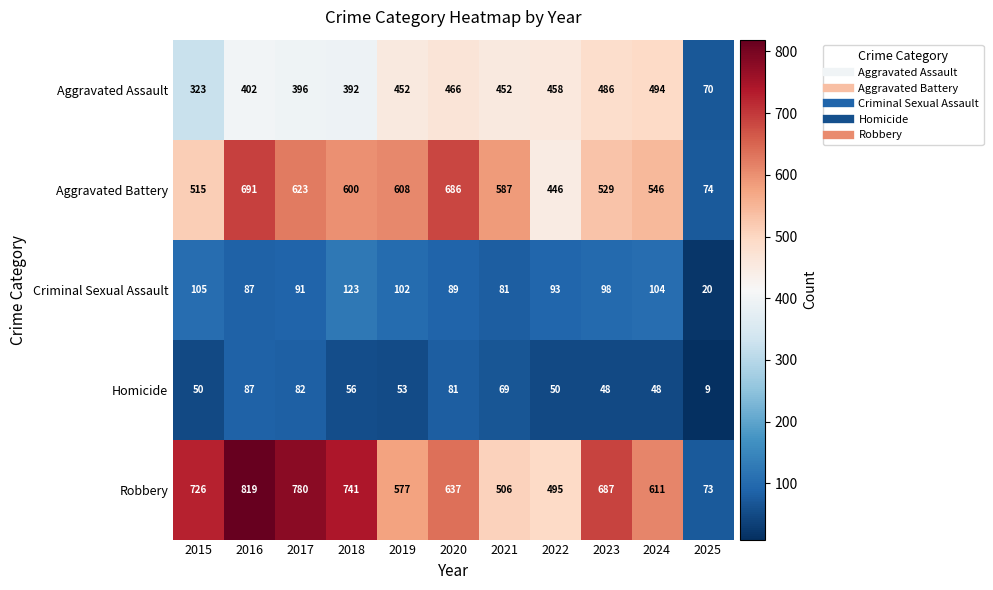

What is the maximum value for Aggravated Battery?

691